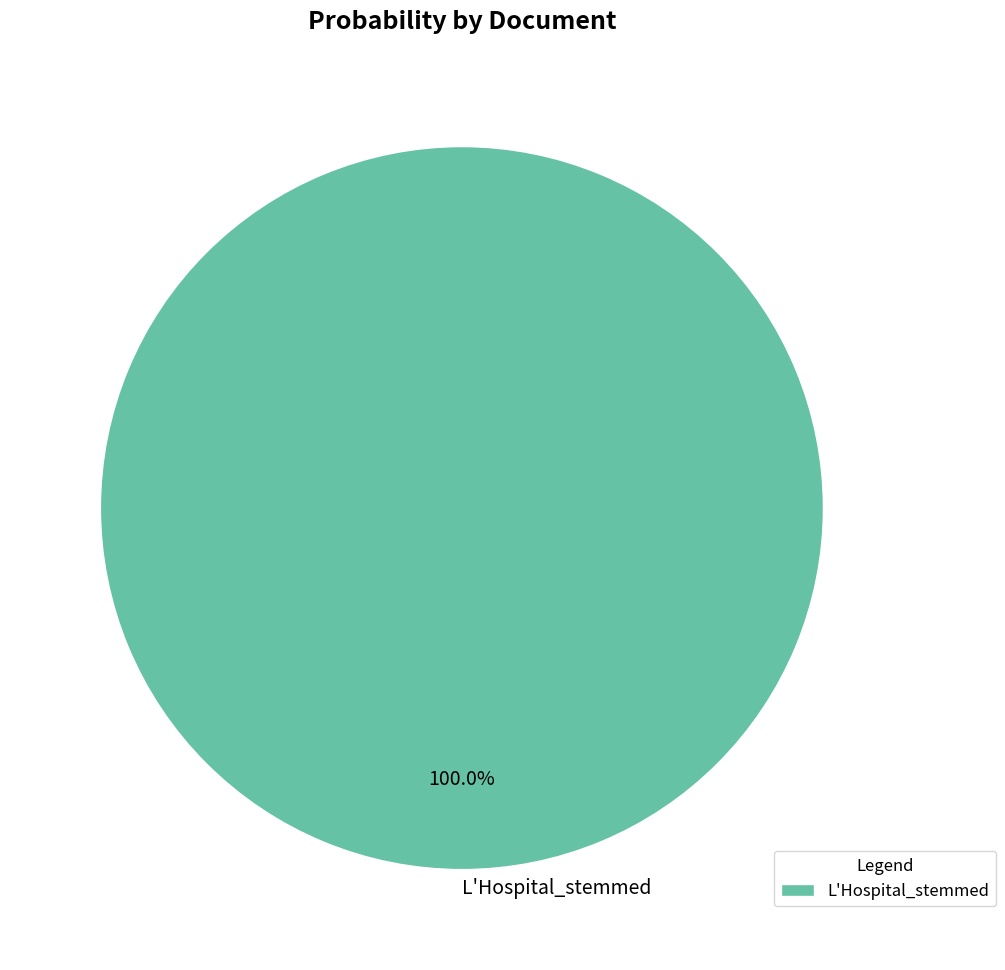

Does L'Hospital_stemmed represent more than half of the total?

Yes